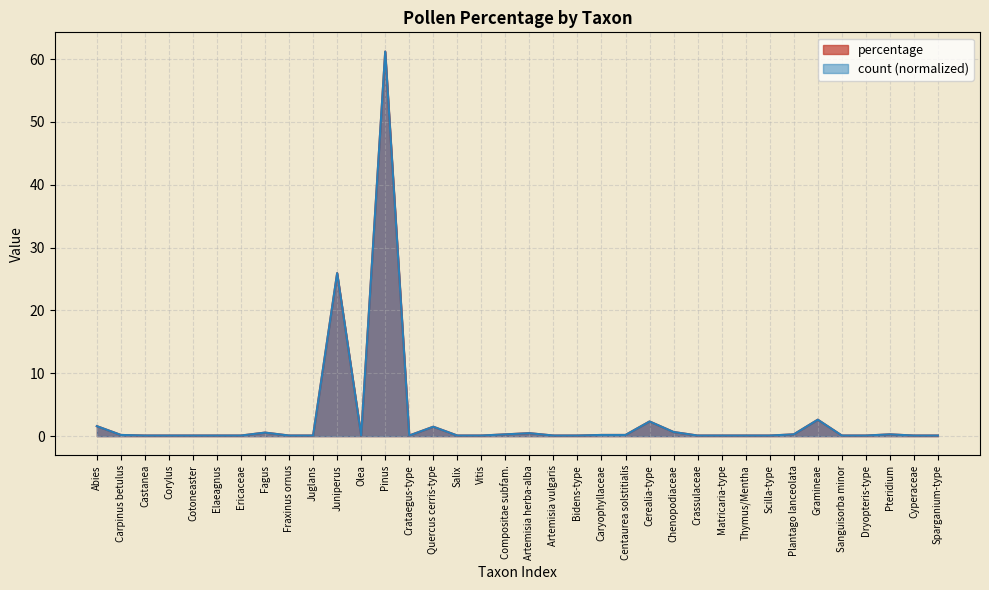

What is the total value across all series at Sanguisorba minor?

0.2